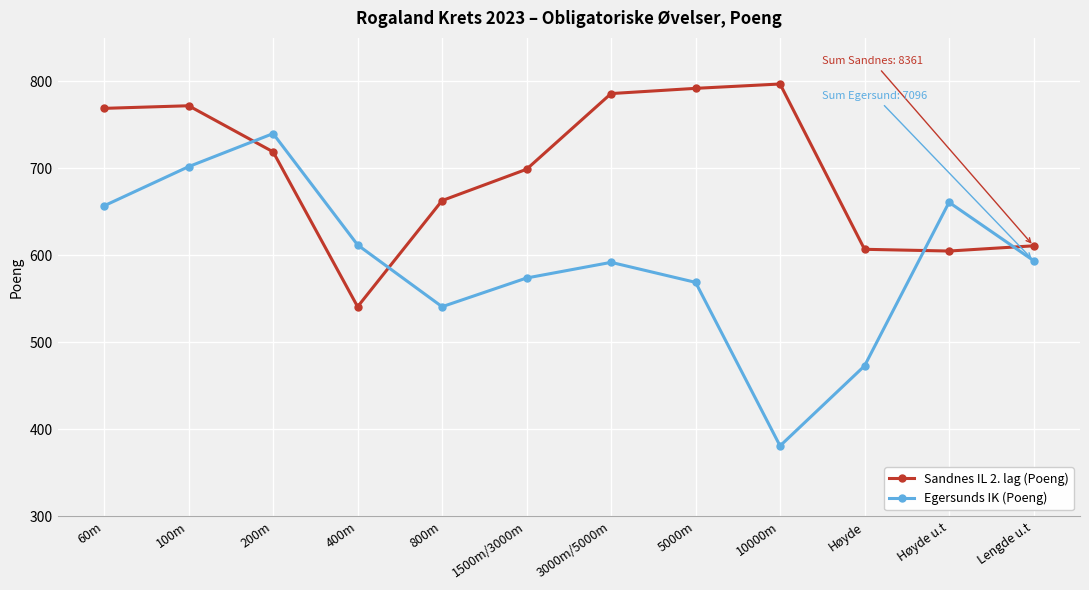

What is the label of the 12th point from the left?

Lengde u.t